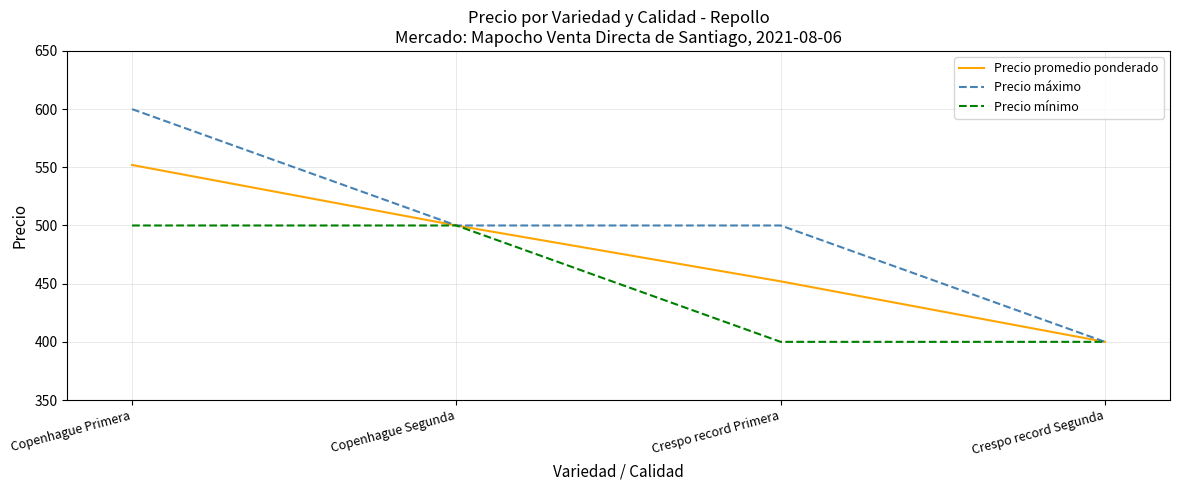

What is the total value across all series at Copenhague Segunda?

1500